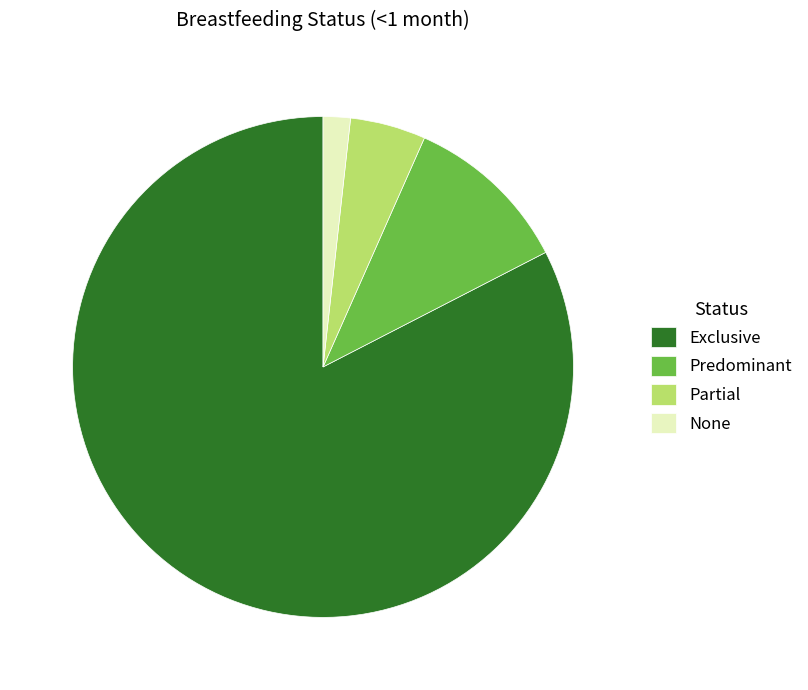

Between Partial and Exclusive, which is larger?

Exclusive